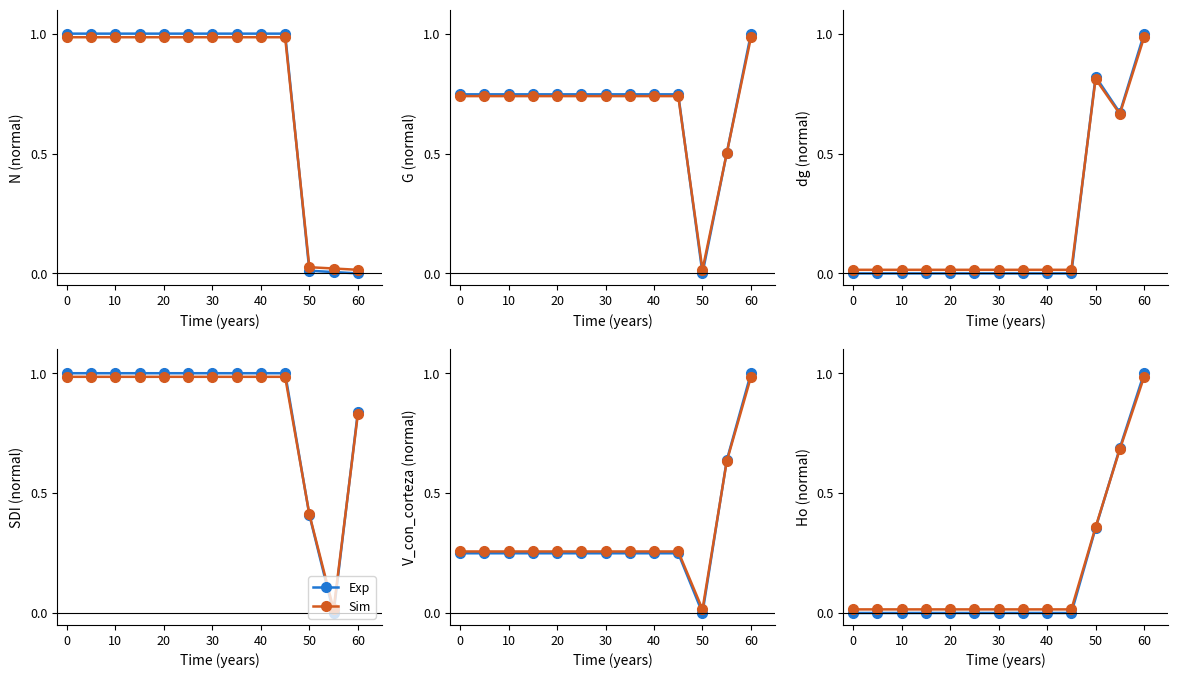

True or false: Exp has more than 0 interior local peaks.

False